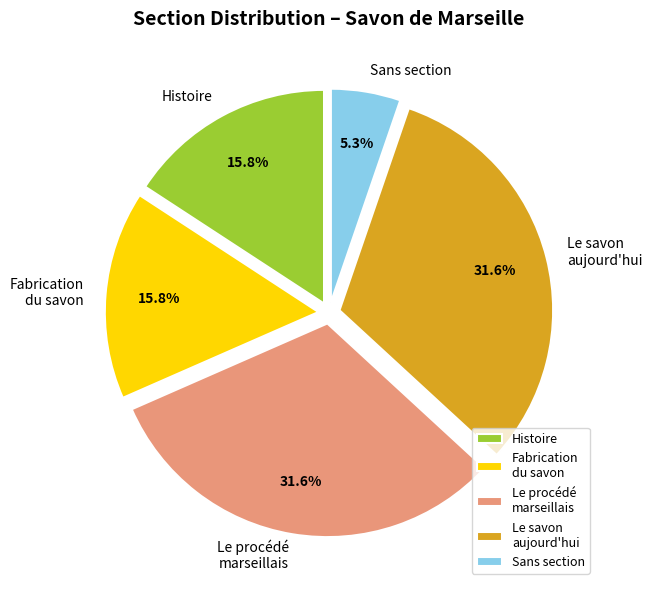

Is the sum of Histoire and Le procédé marseillais greater than half?

No